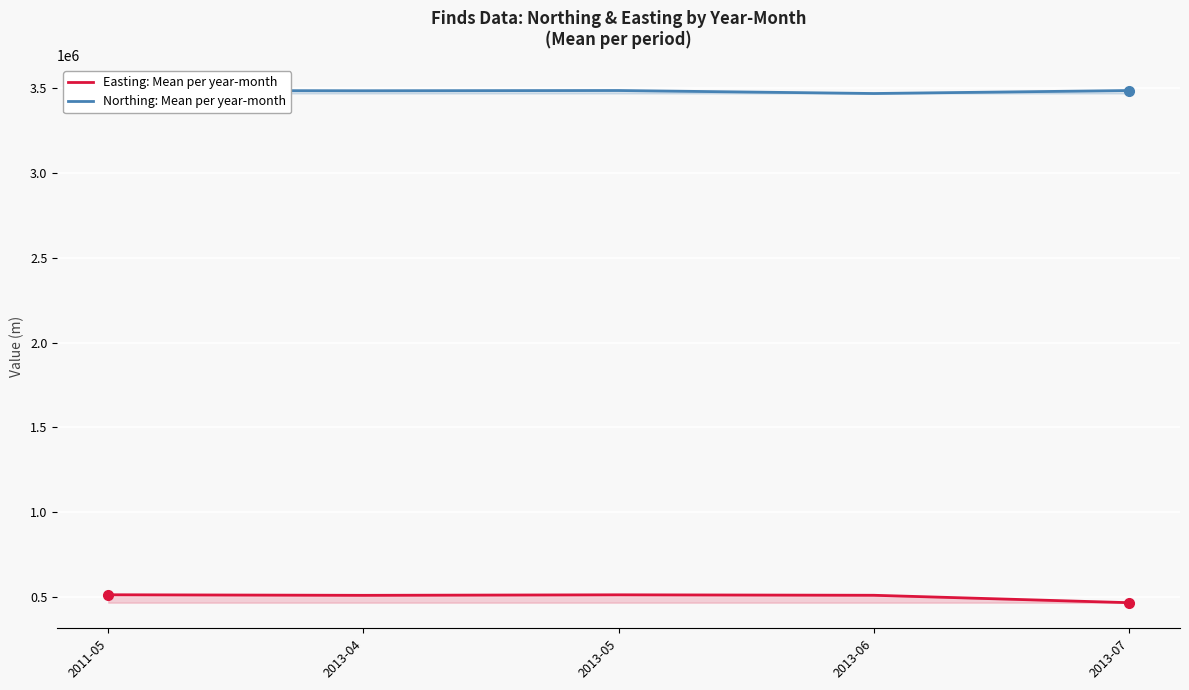

Which series has the largest total across all categories?

Northing: Mean per year-month